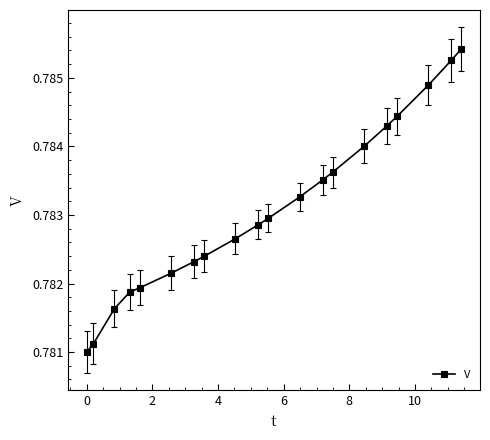

True or false: the data has more than 2 interior local peaks.

False